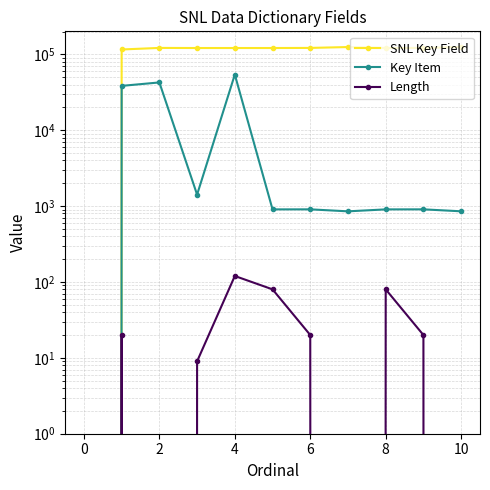

Which category has the highest value across all series?

10